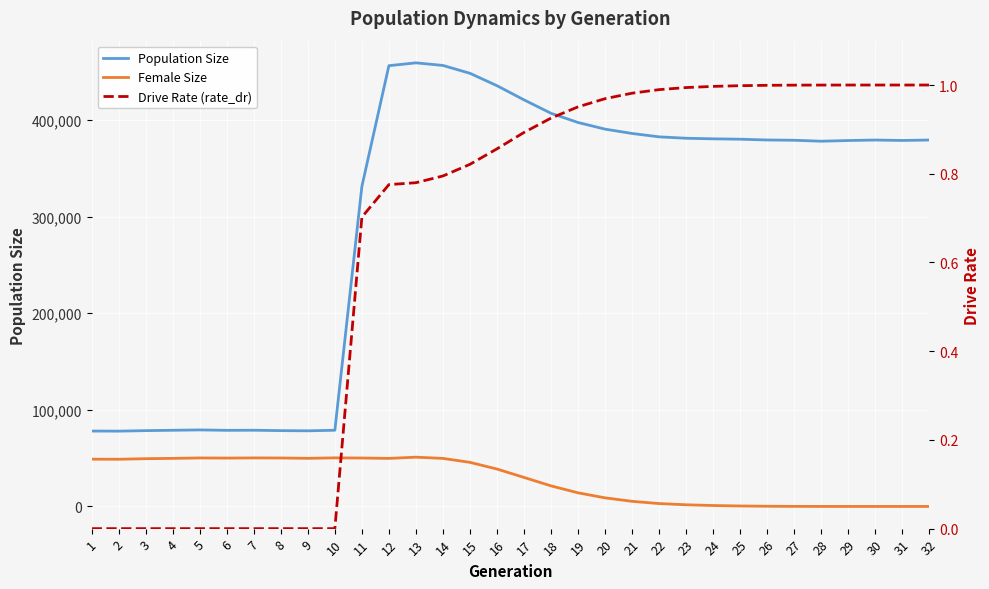

True or false: Female Size has a value of 50177.0 at 8.

True